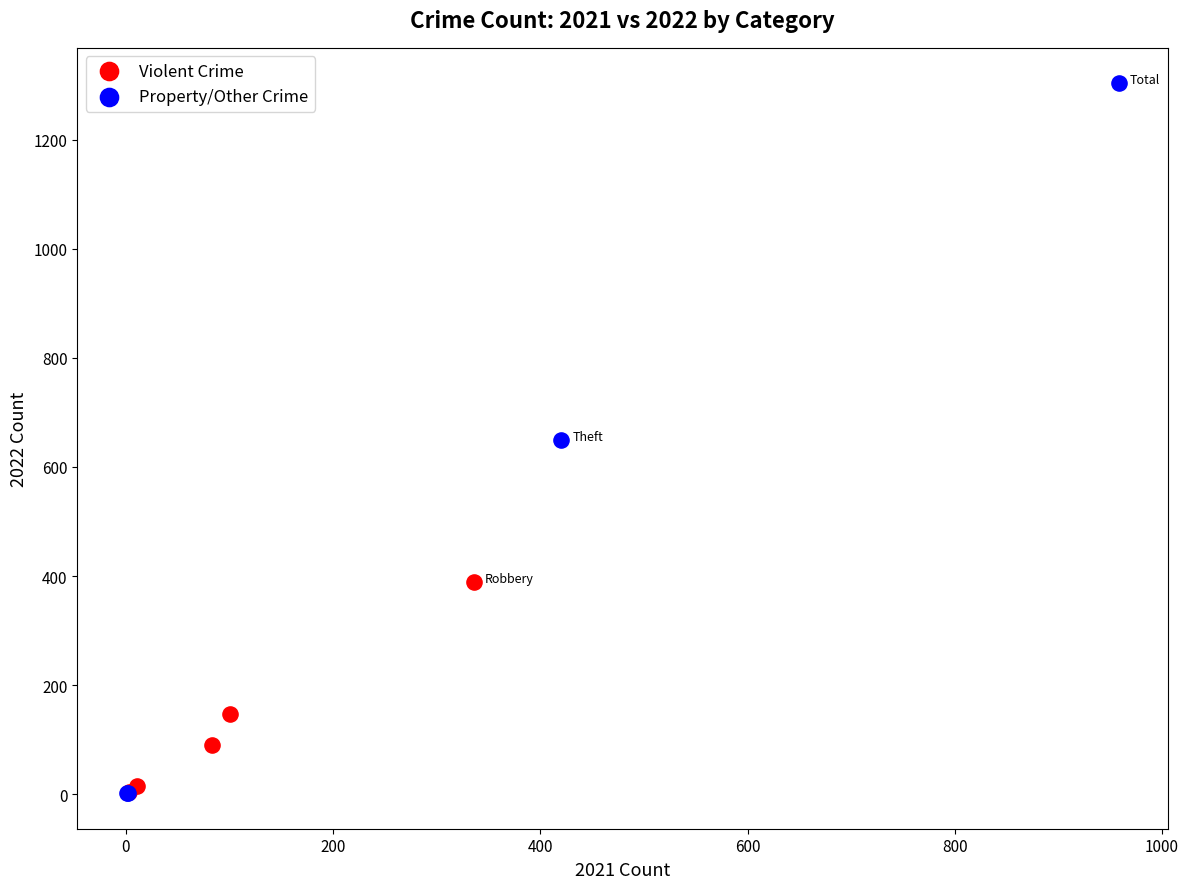

Which series has the largest Y range (max minus min)?

Property/Other Crime